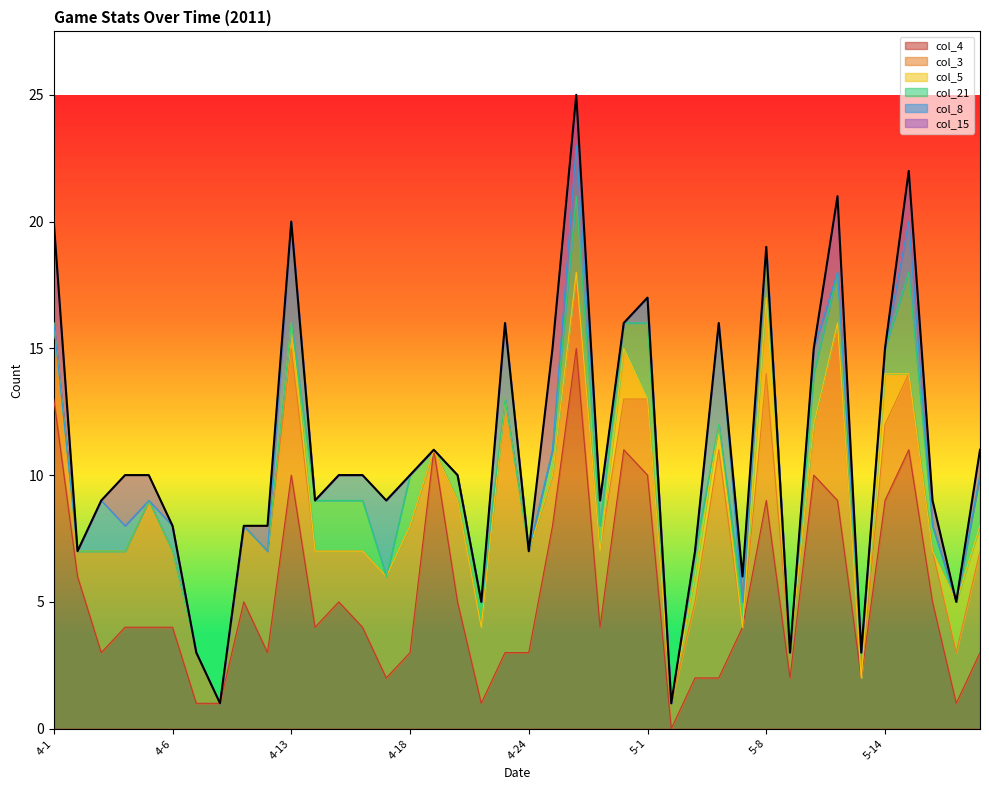

True or false: col_5 and col_21 cross at least once.

True